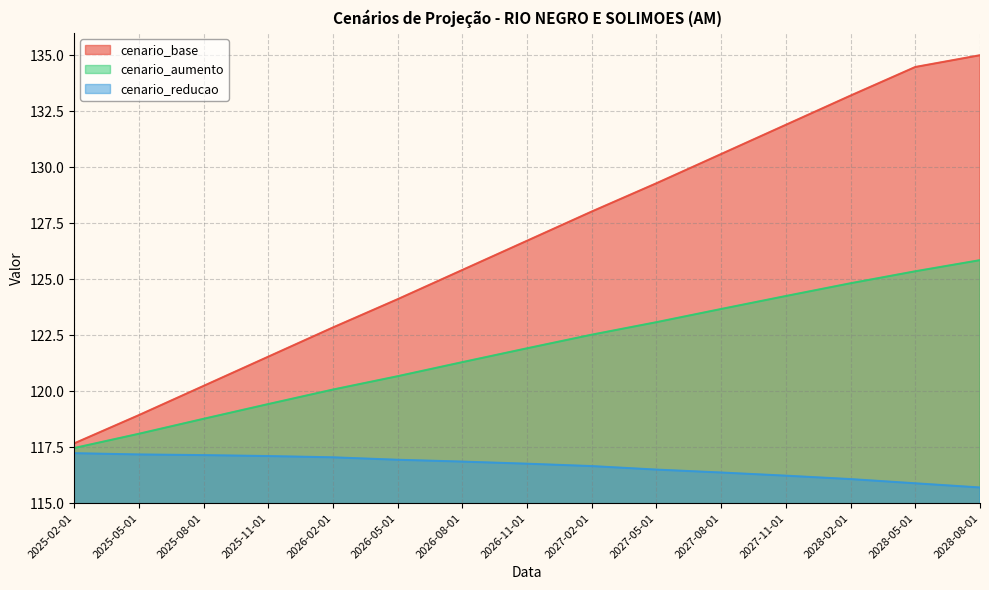

Between 2026-02-01 and 2026-11-01, which is larger?

2026-11-01